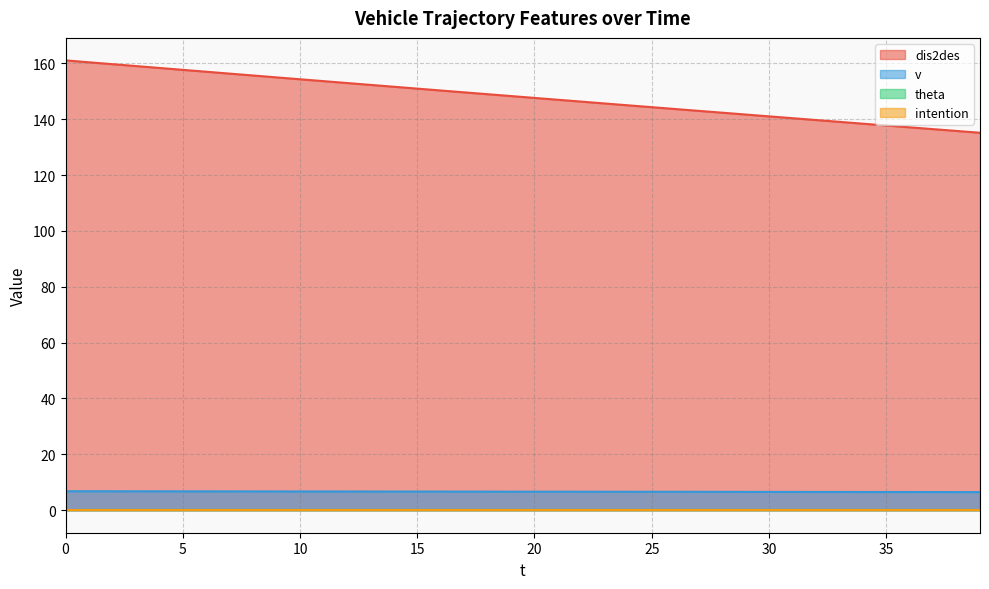

How many v values are between 6 and 7?

40